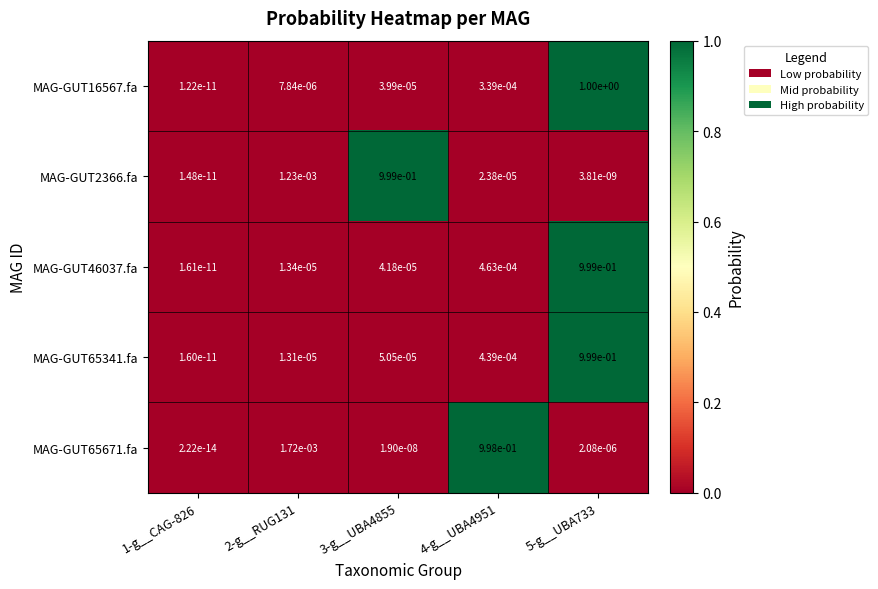

True or false: MAG-GUT65671.fa has a value of 0.0 at 3-g__UBA4855.

True